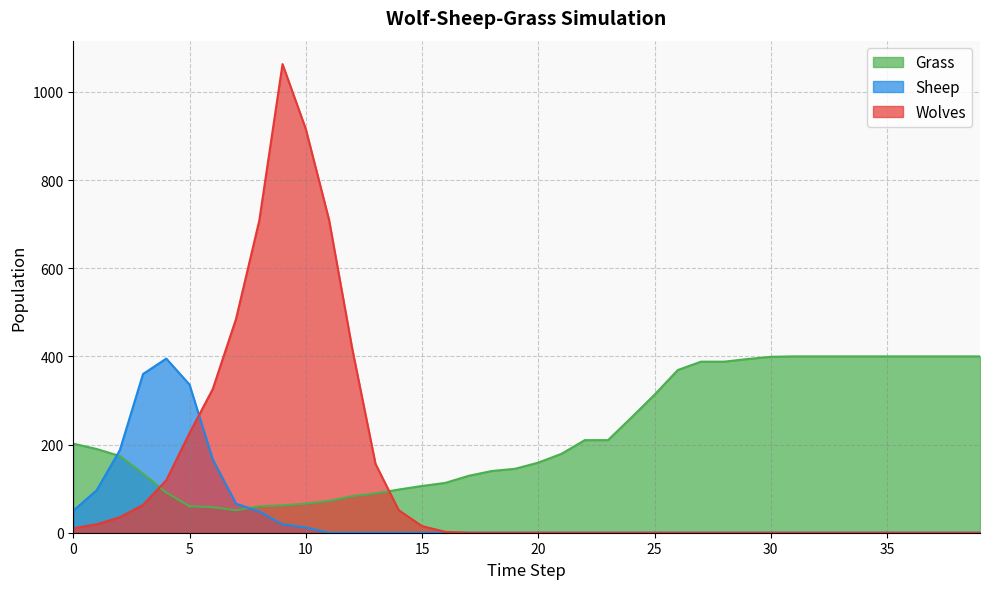

What are all the series names shown in the legend?

Grass, Sheep, Wolves